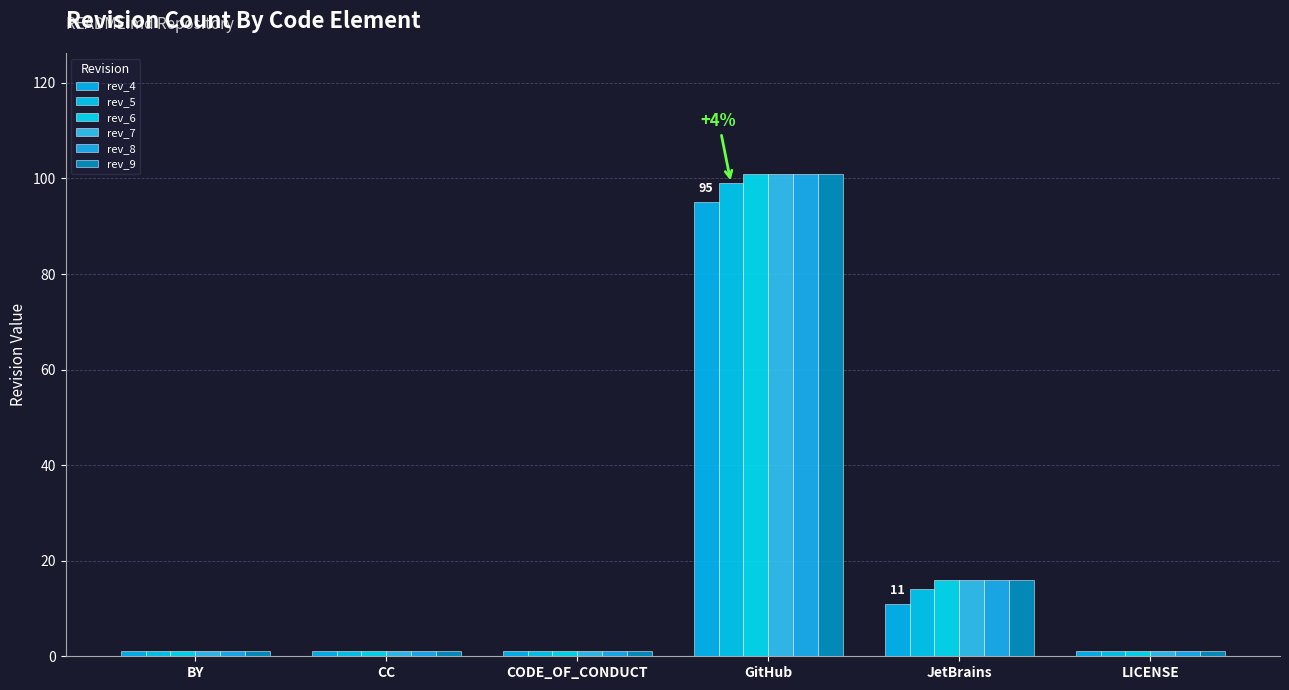

What is the value of the rev_6 bar at the 3rd from the left?

1